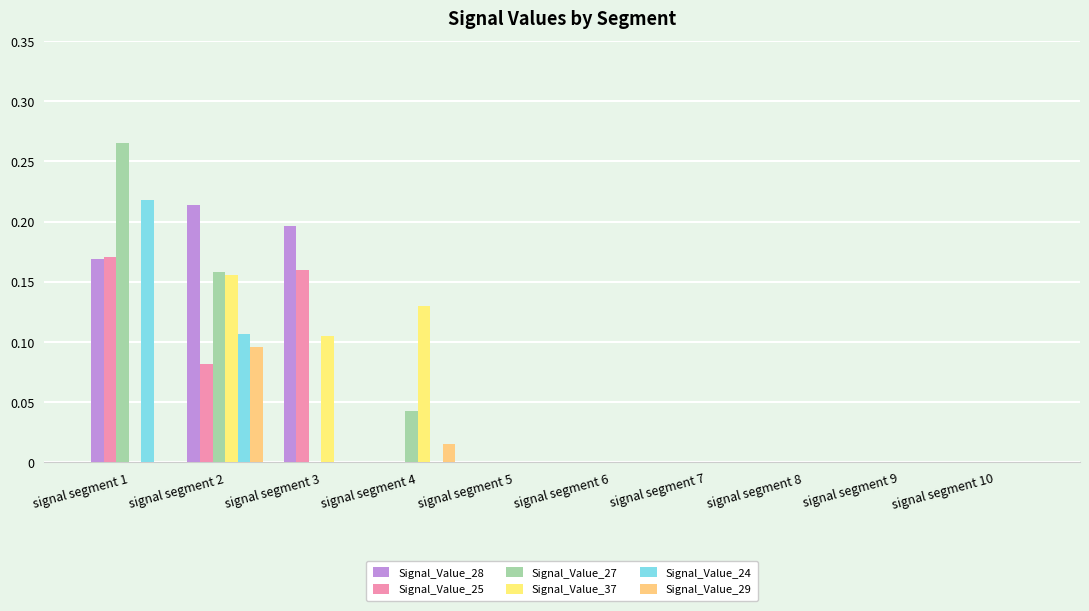

What is the maximum value shown in the chart?

0.3